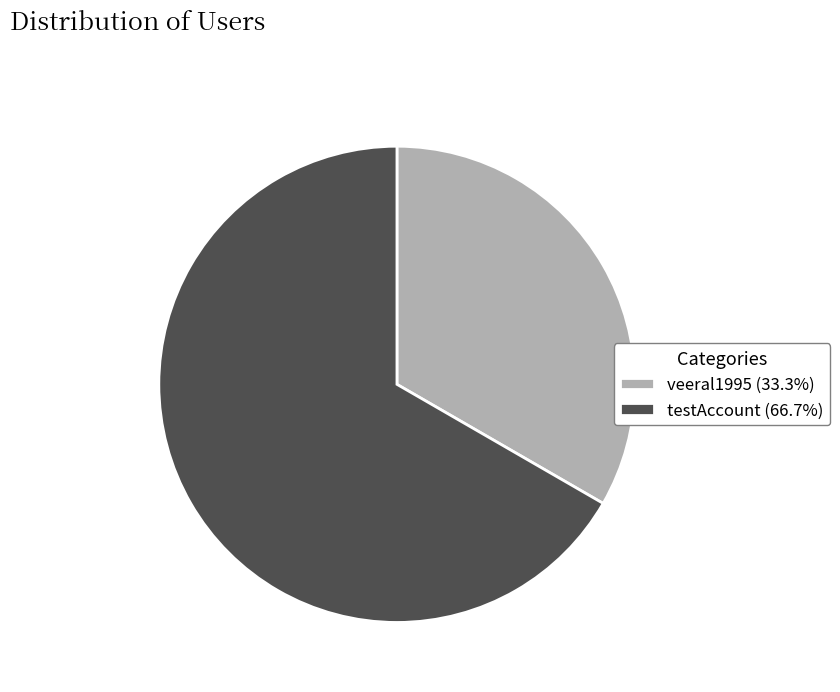

Which category has the biggest portion of the pie?

testAccount